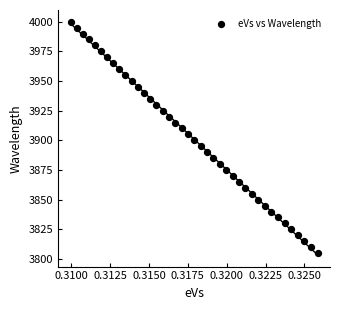

What is the range of Y values (max minus min)?

195